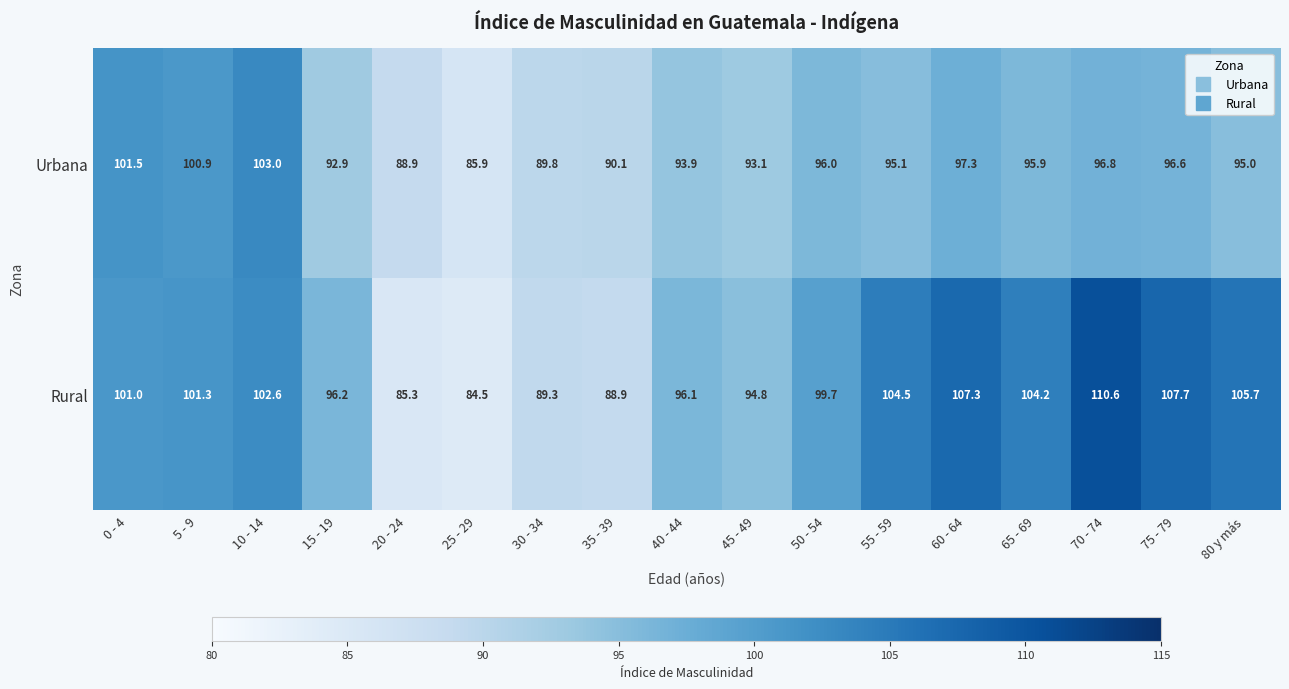

What is the maximum value shown in the chart?

110.6